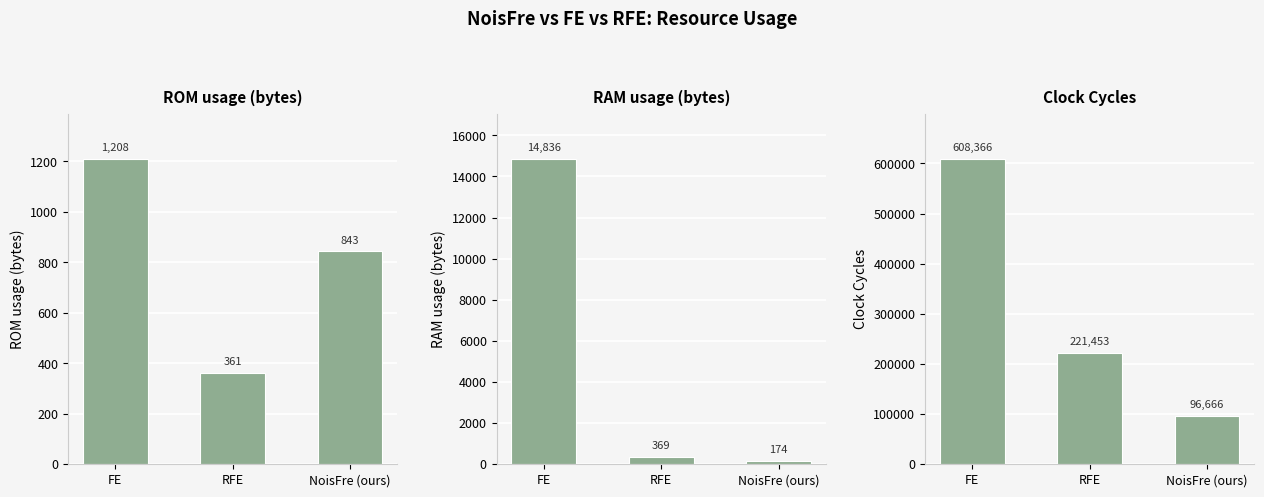

What are all the series names shown in the legend?

ROM usage (bytes), RAM usage (bytes), Clock Cycles